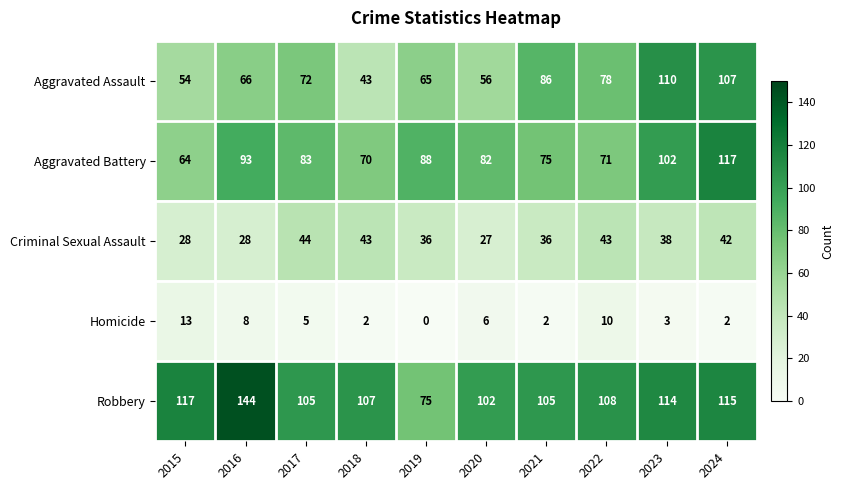

Which series has the largest total across all categories?

Robbery